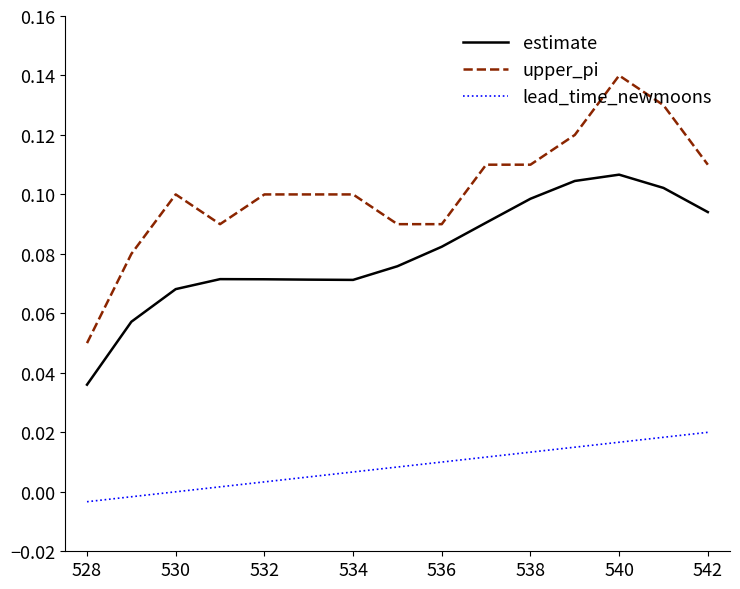

True or false: upper_pi and lead_time_newmoons intersect in this chart.

False